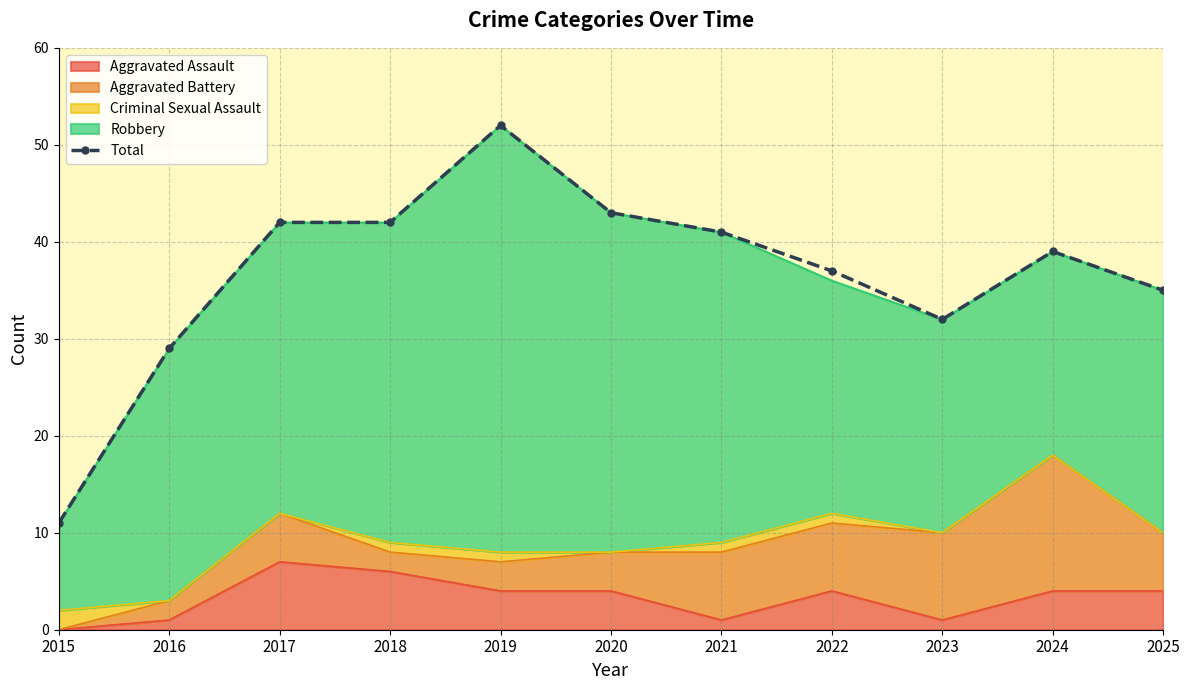

What is the difference between the maximum and minimum values?

41